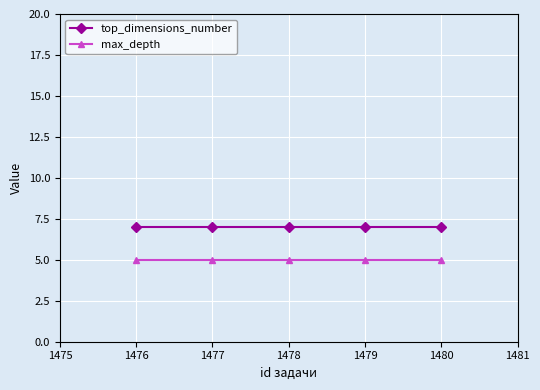

What is the spread (max minus min) of values at 1478?

2